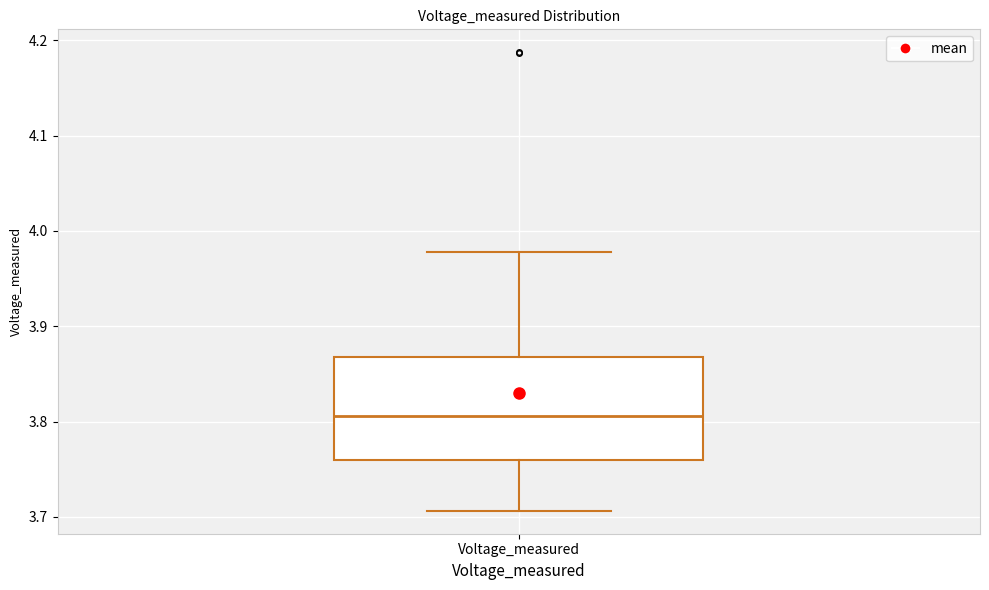

Where does the median line of the box for Voltage_measured sit on the y-axis? The values are not printed on the chart, so give them approximately, as read against the axis.

3.81